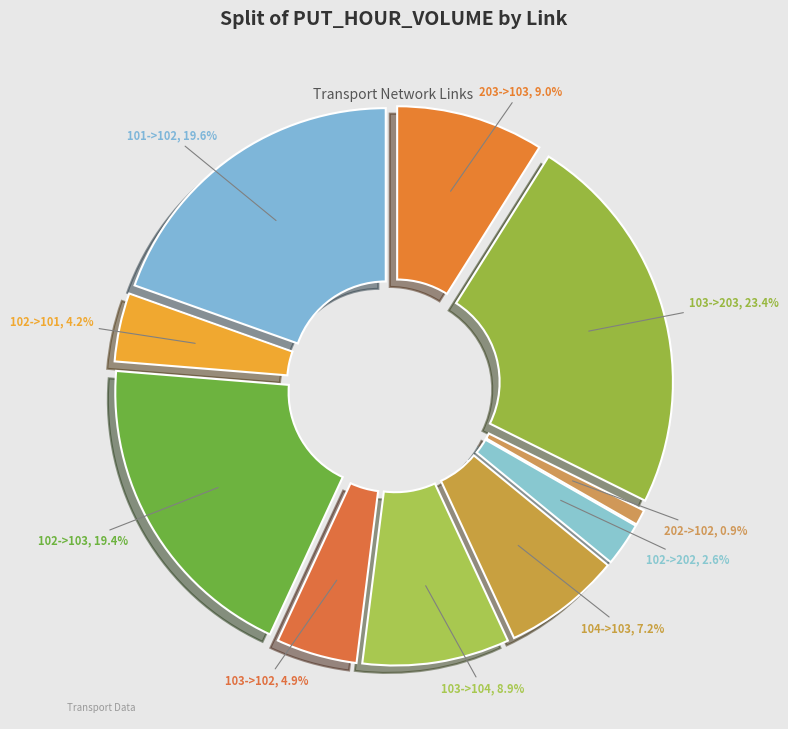

Is 102->101 the majority of the pie?

No